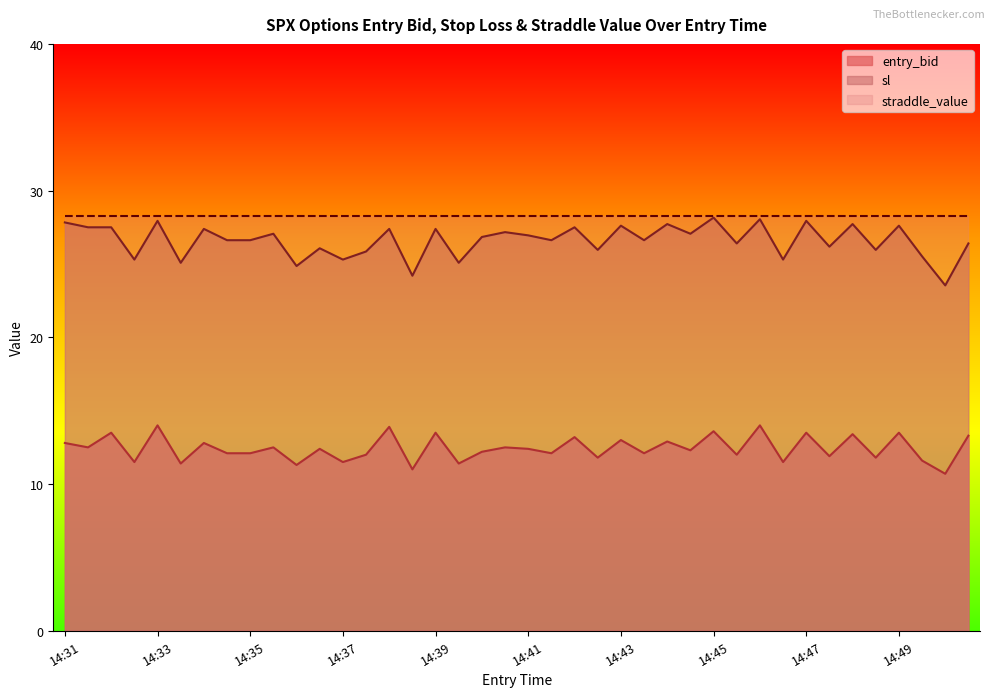

What is the greatest value displayed?

28.2